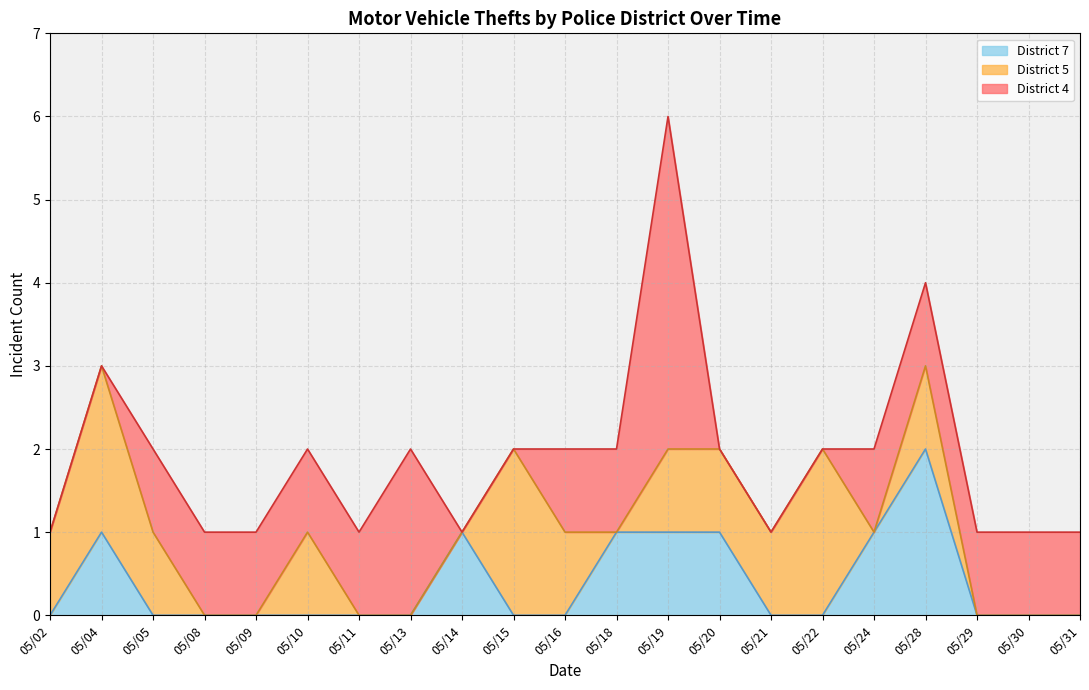

At which label does District 7 reach its peak?

05/28